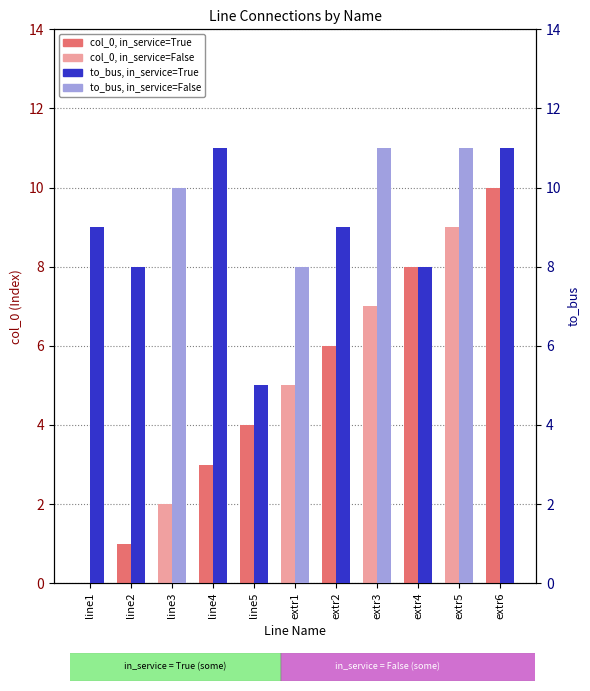

What is the greatest value displayed?

11